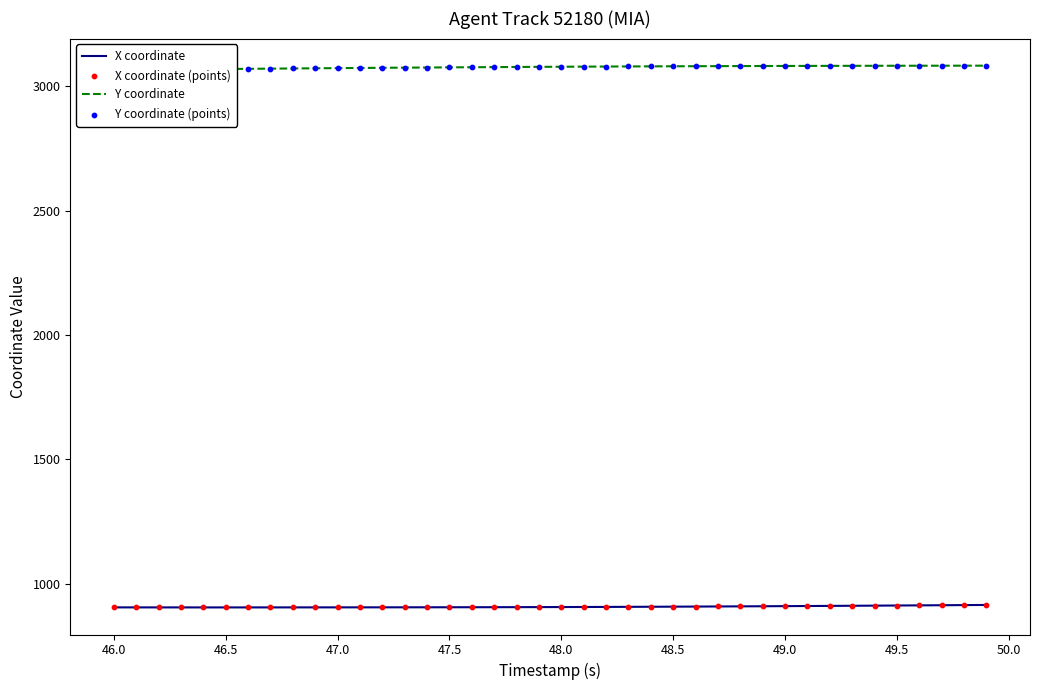

The value of X coordinate at 47.0 is 905.2. True or false?

True